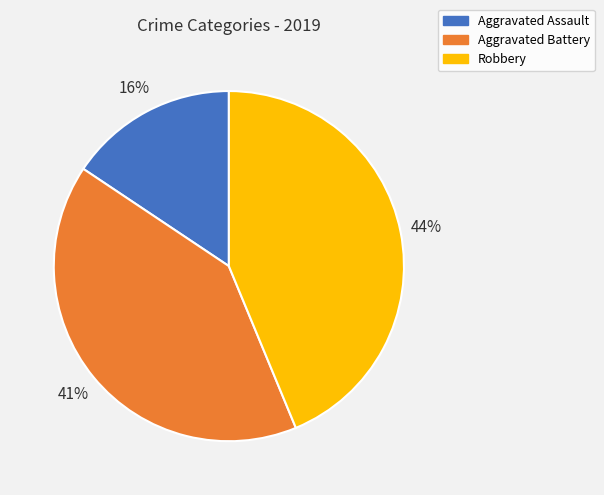

To the nearest percent, what percentage of the pie is Aggravated Assault?

16%